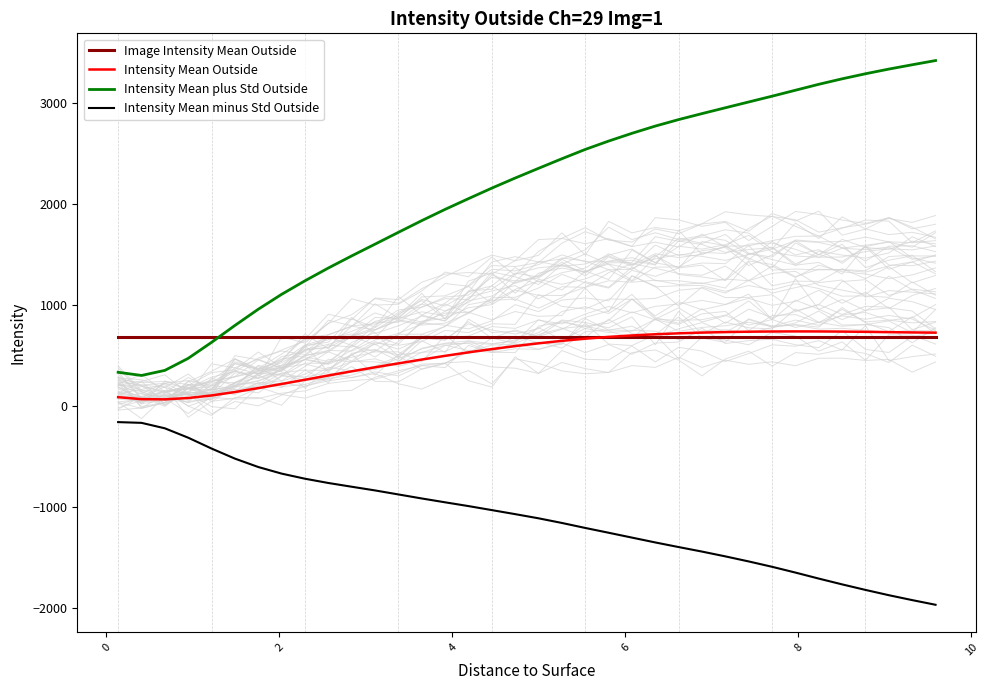

What is the highest value of the Intensity Mean minus Std Outside series?

-158.1